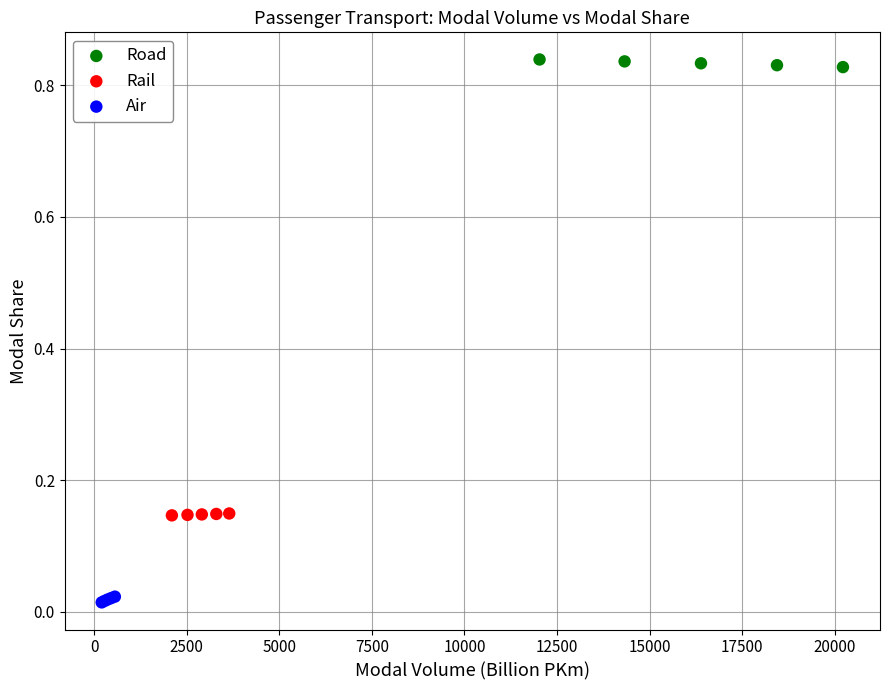

Which series reaches the maximum Y coordinate?

Road